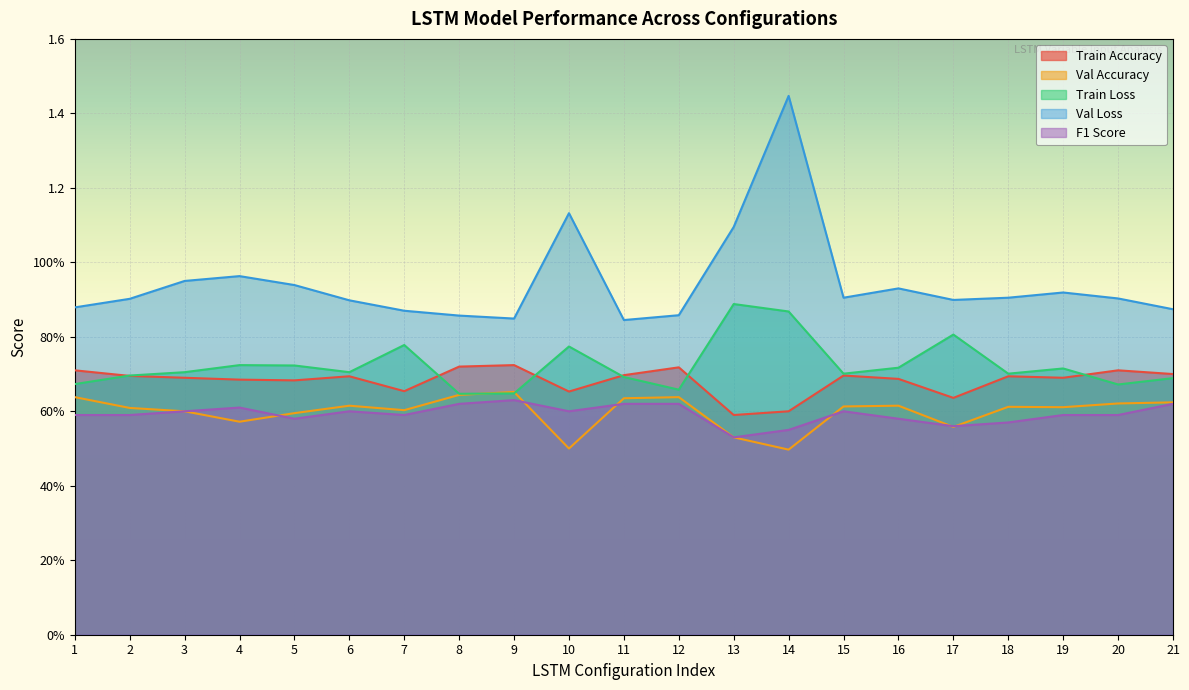

What are all the series names shown in the legend?

Train Accuracy, Val Accuracy, Train Loss, Val Loss, F1 Score